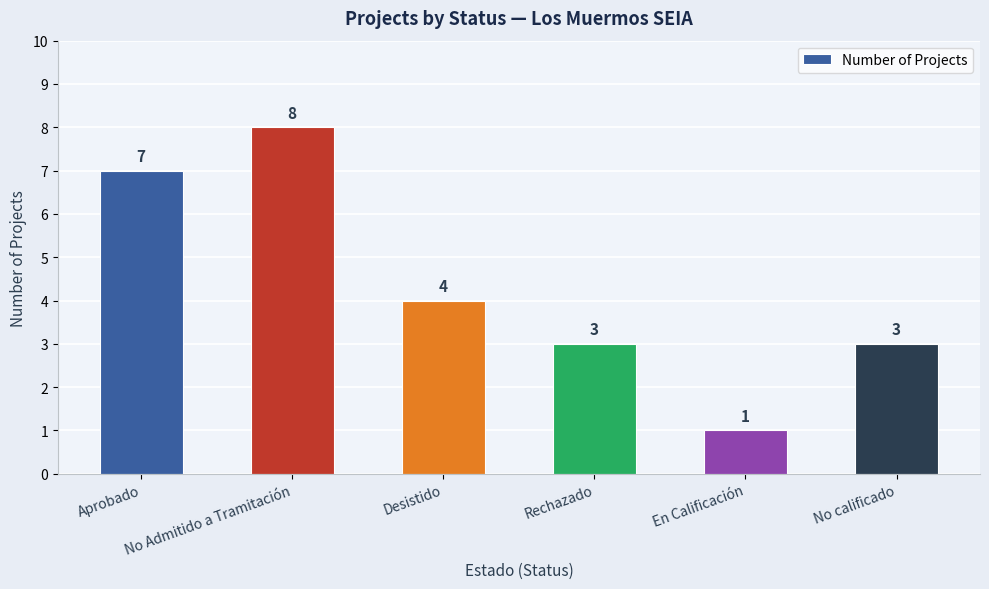

At which category does the chart reach its minimum across all series?

En Calificación